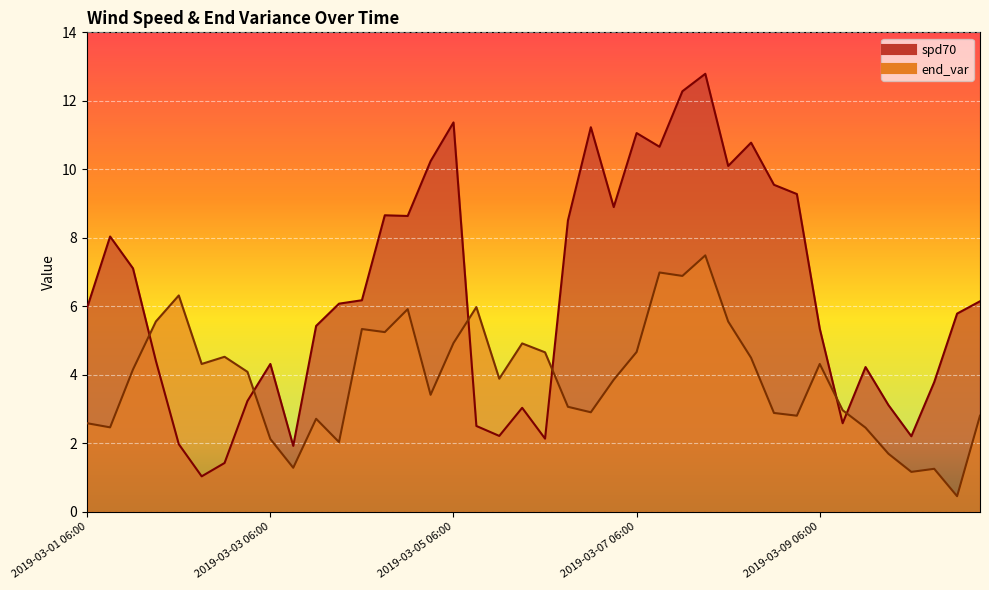

True or false: end_var and spd70 intersect in this chart.

True